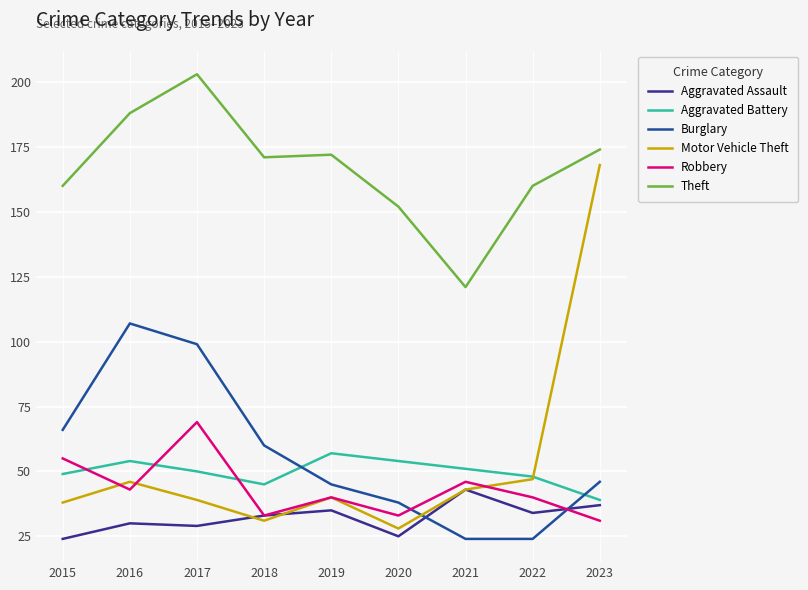

What is the minimum value for Robbery?

31